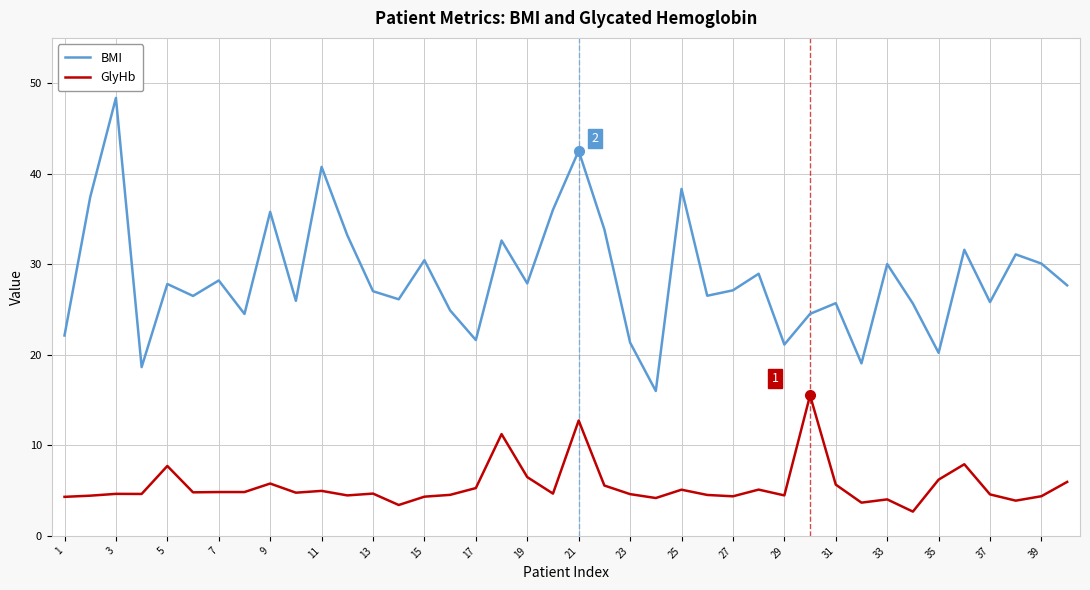

True or false: BMI and GlyHb cross at least once.

False